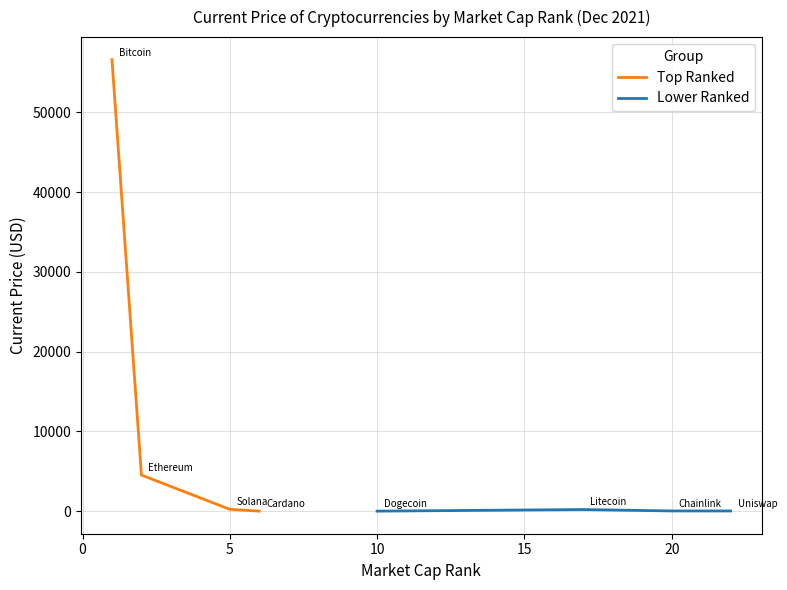

The value of Top Ranked at 5 is 231.0. True or false?

True